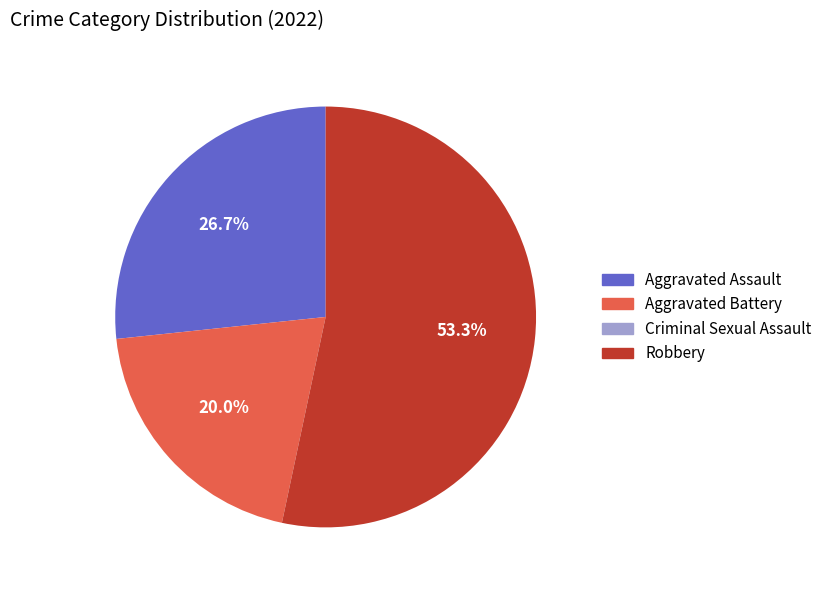

What is the largest slice in the pie chart?

Robbery